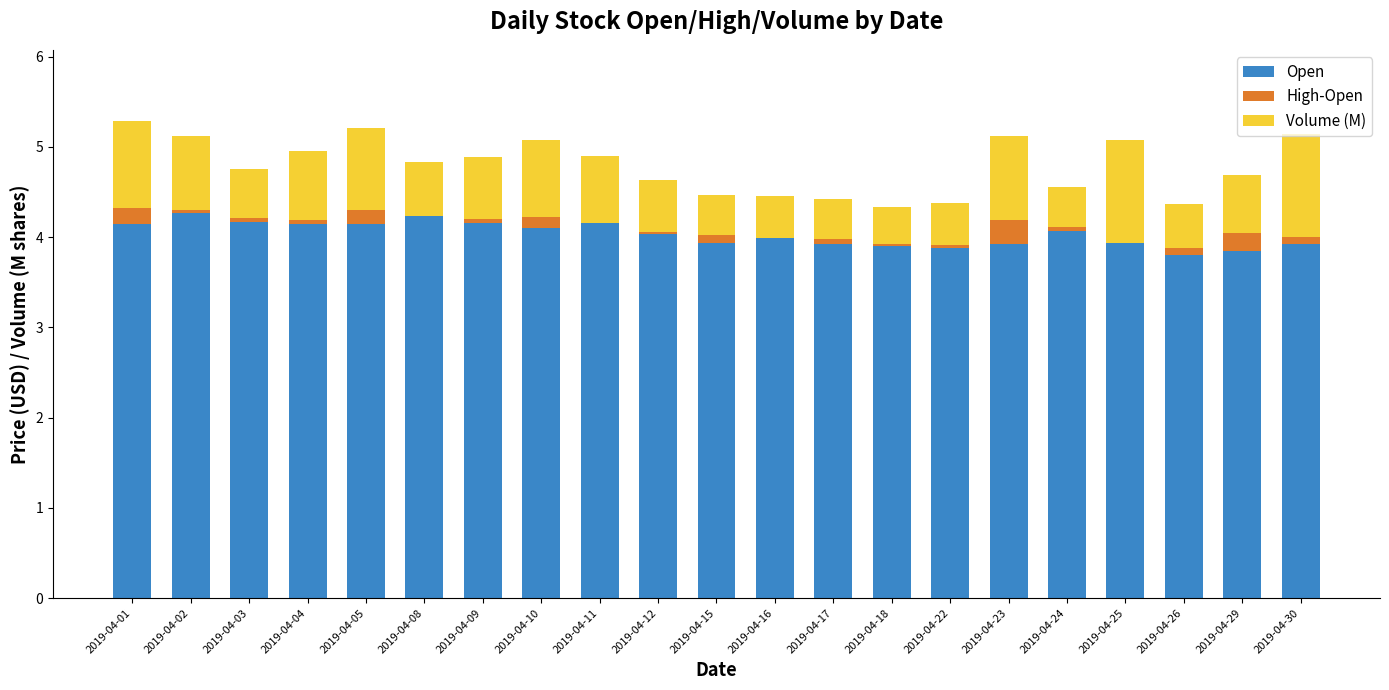

What is the maximum value for Open?

4.3